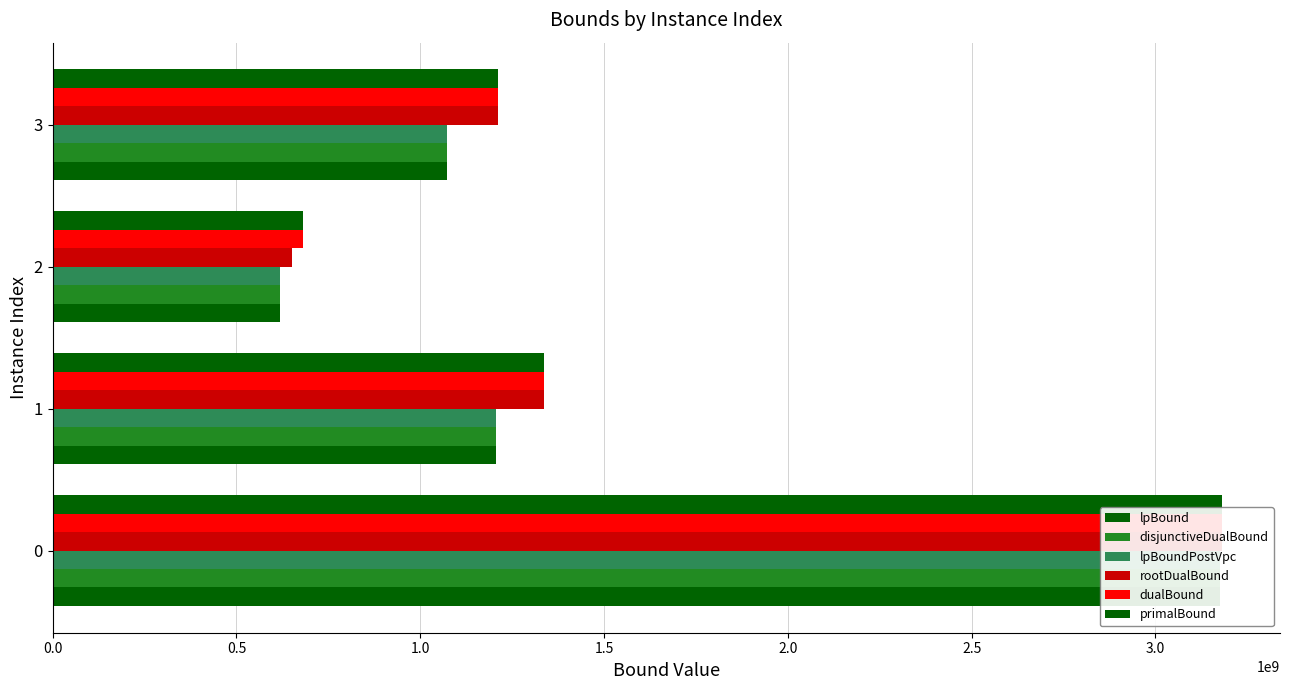

How many values in the lpBoundPostVpc series exceed 1205737945?

2